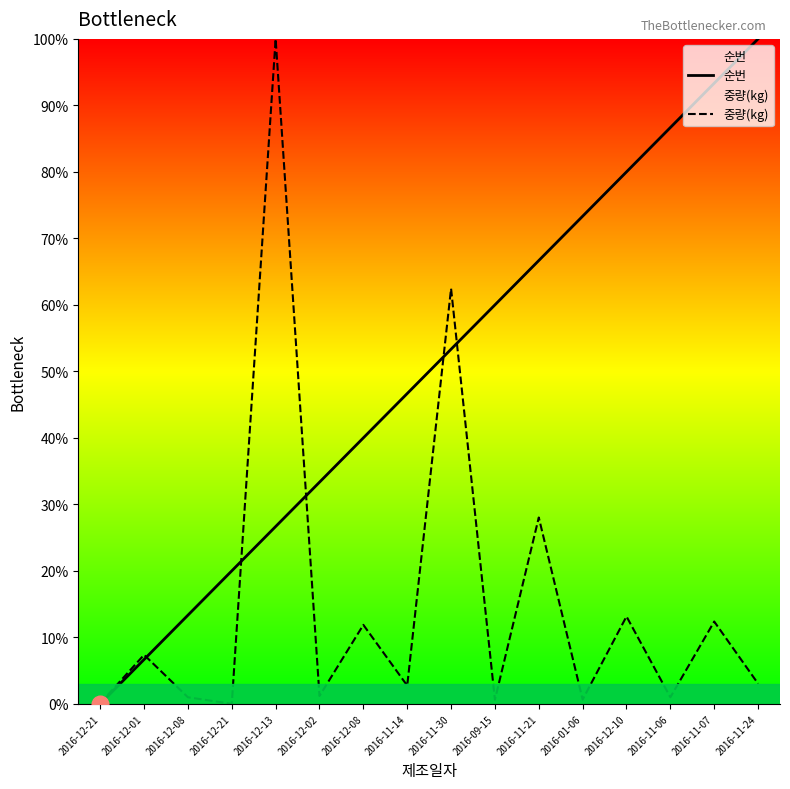

What is the value of the 순번 point at the 14th from the left?

86.7